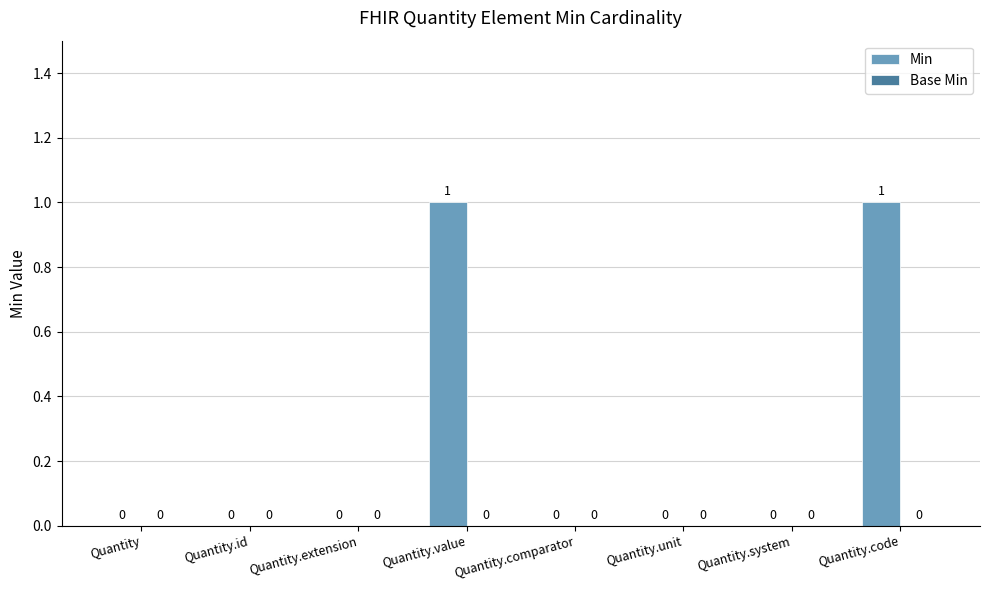

Is it true that the value at Quantity.extension is 0?

True